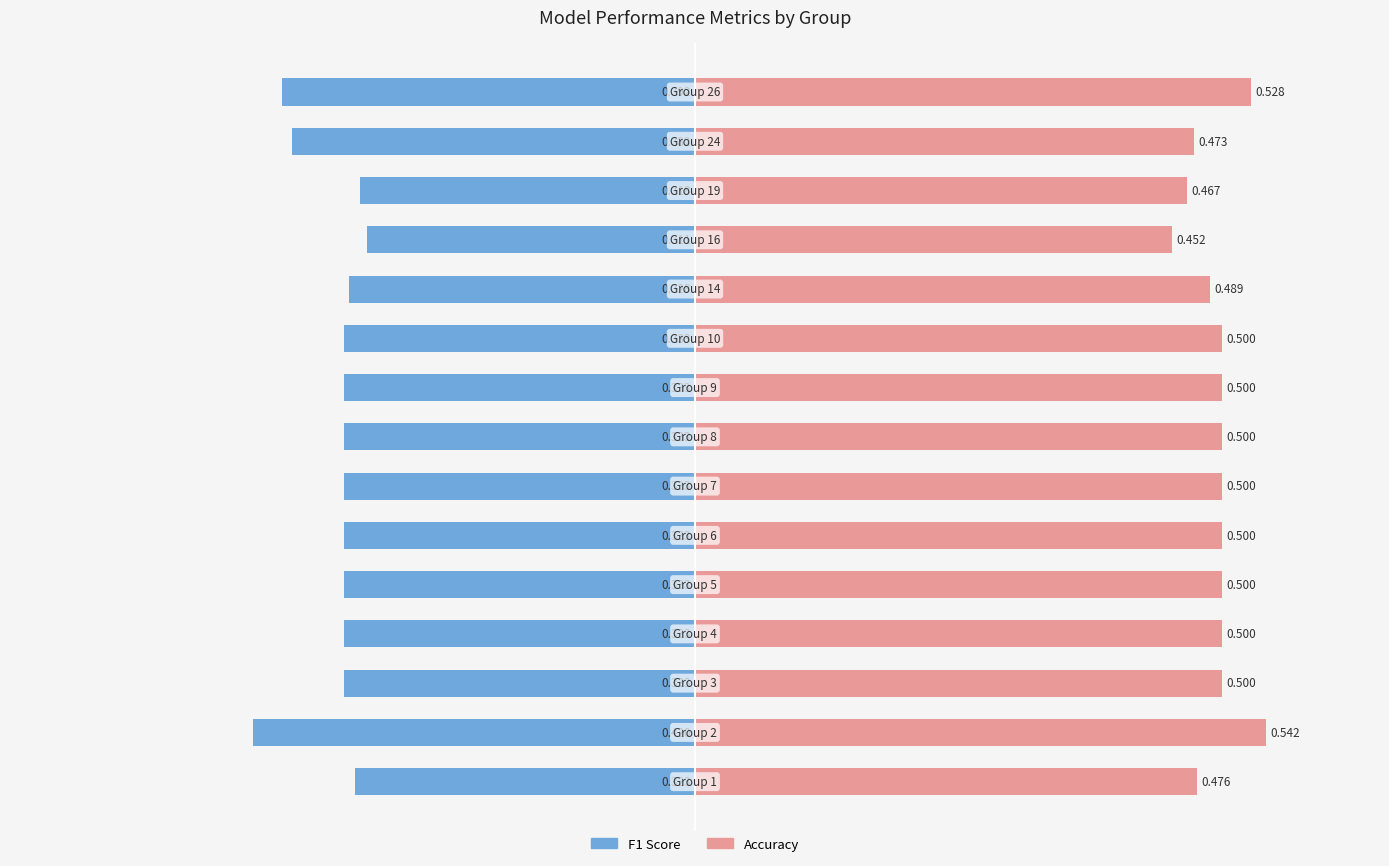

Which series has the largest range (max minus min)?

F1 Score